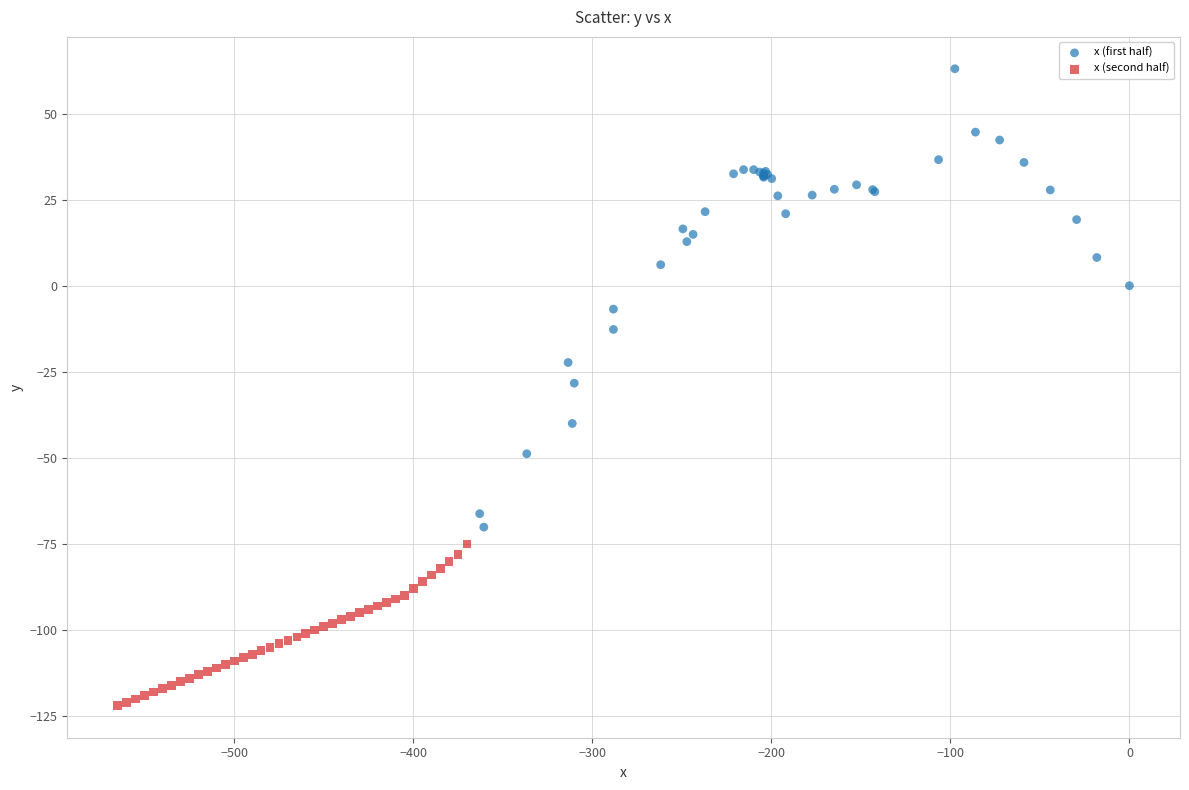

Which series has the largest Y range (max minus min)?

x (first half)